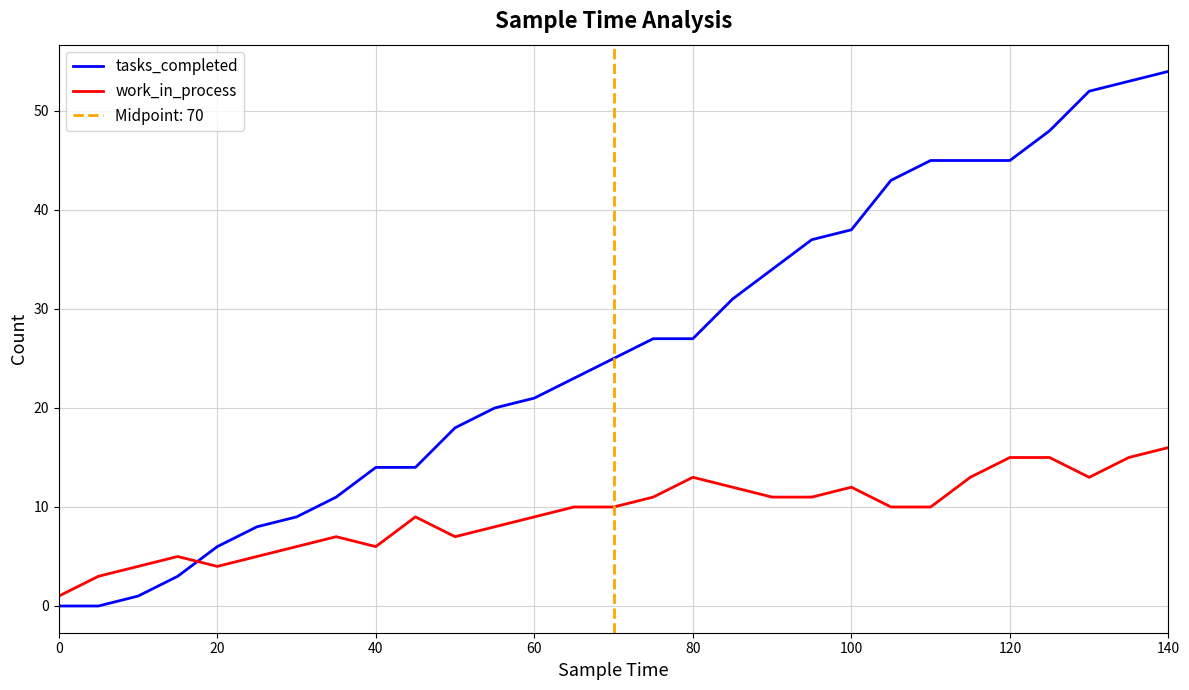

Which series has the largest total across all categories?

tasks_completed